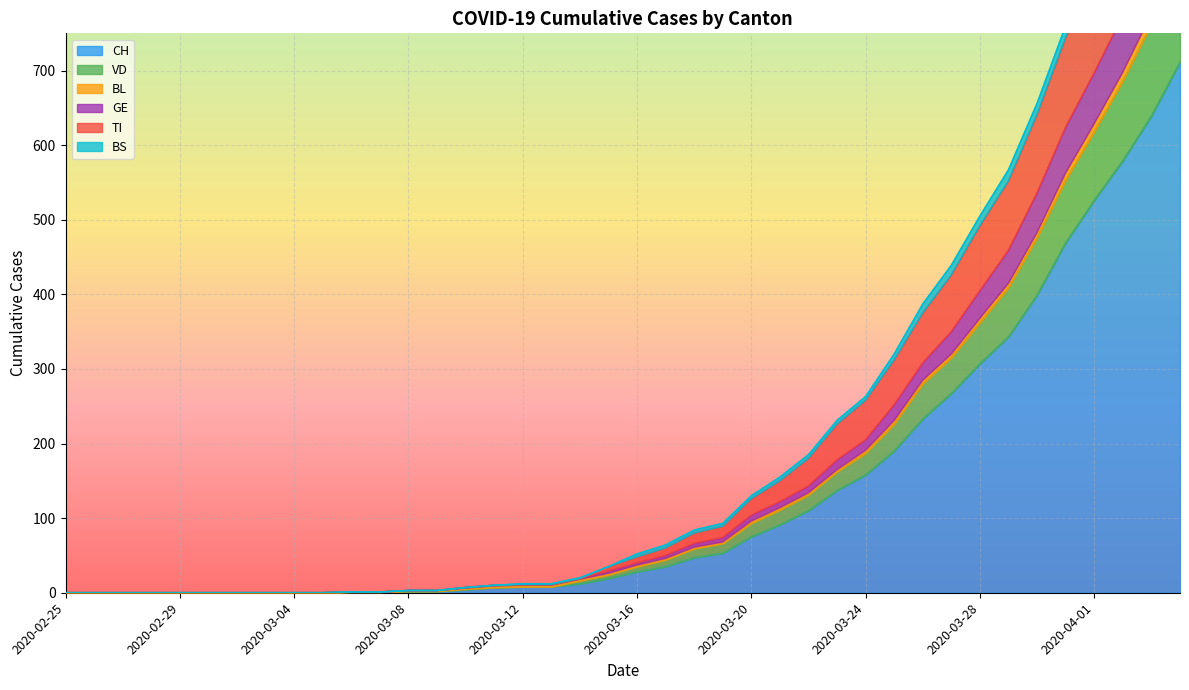

Between 2020-03-06 and 2020-03-26, which is larger?

2020-03-26